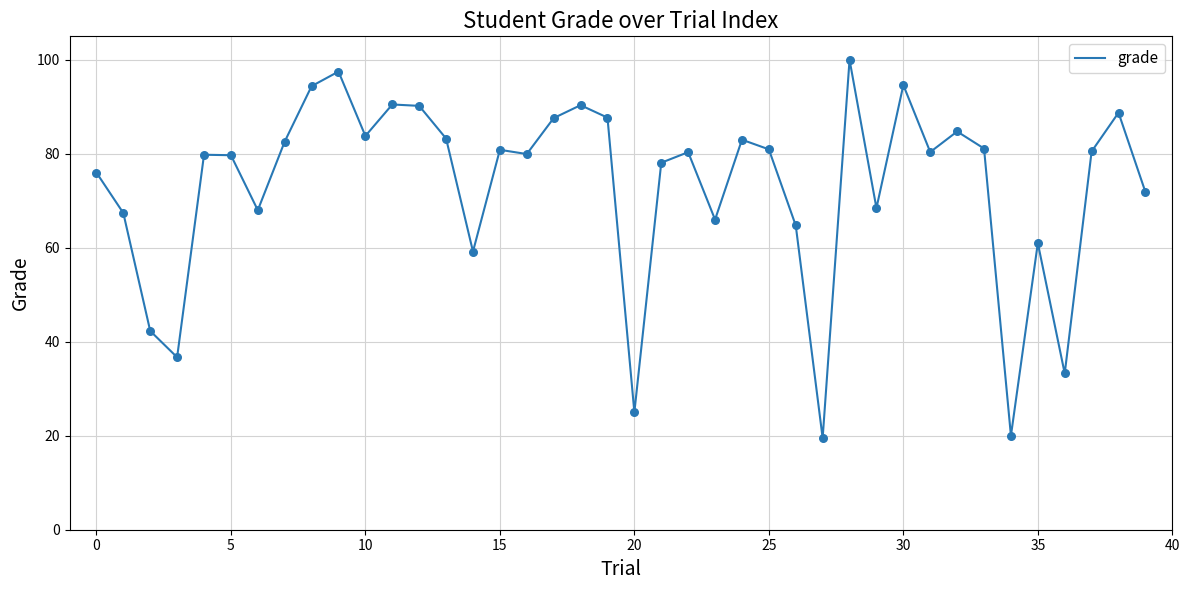

What is the smallest value displayed?

19.5